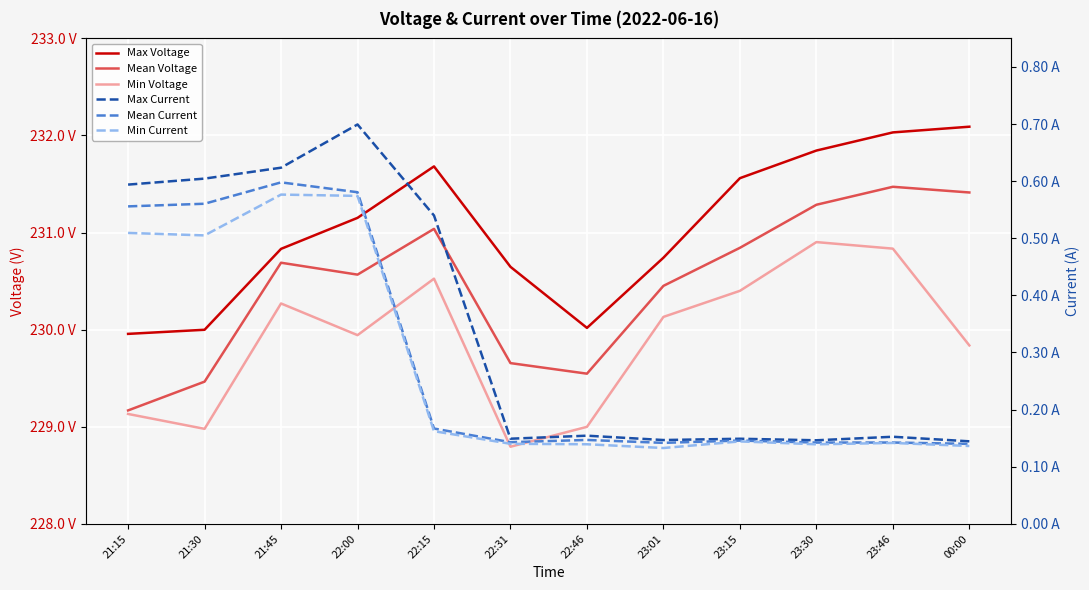

Reading left to right, list all the values displayed in this chart.

Max Voltage: 21:15=230.0	21:30=230.0	21:45=230.8	22:00=231.2	22:15=231.7	22:31=230.6	22:46=230.0	23:01=230.7	23:15=231.6	23:30=231.8	23:46=232.0	00:00=232.1
Mean Voltage: 21:15=229.2	21:30=229.5	21:45=230.7	22:00=230.6	22:15=231.0	22:31=229.7	22:46=229.5	23:01=230.5	23:15=230.8	23:30=231.3	23:46=231.5	00:00=231.4
Min Voltage: 21:15=229.1	21:30=229.0	21:45=230.3	22:00=229.9	22:15=230.5	22:31=228.8	22:46=229.0	23:01=230.1	23:15=230.4	23:30=230.9	23:46=230.8	00:00=229.8
Max Current: 21:15=0.6	21:30=0.6	21:45=0.6	22:00=0.7	22:15=0.5	22:31=0.1	22:46=0.2	23:01=0.1	23:15=0.1	23:30=0.1	23:46=0.2	00:00=0.1
Mean Current: 21:15=0.6	21:30=0.6	21:45=0.6	22:00=0.6	22:15=0.2	22:31=0.1	22:46=0.1	23:01=0.1	23:15=0.1	23:30=0.1	23:46=0.1	00:00=0.1
Min Current: 21:15=0.5	21:30=0.5	21:45=0.6	22:00=0.6	22:15=0.2	22:31=0.1	22:46=0.1	23:01=0.1	23:15=0.1	23:30=0.1	23:46=0.1	00:00=0.1